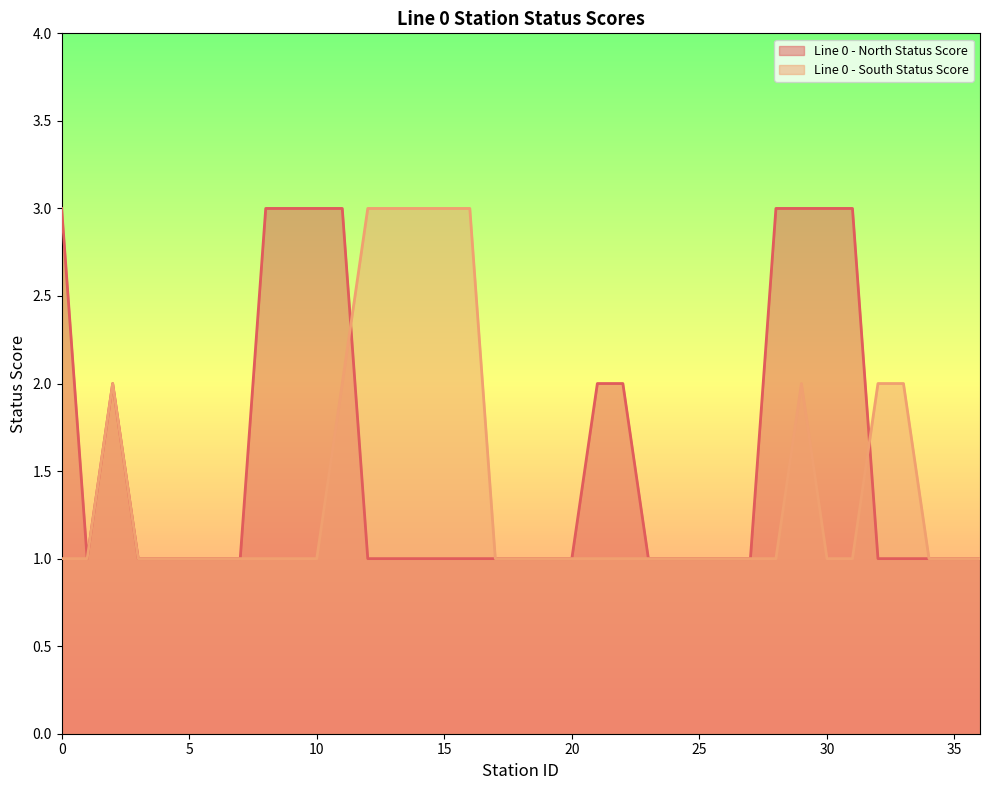

How many data points does each series have?

37